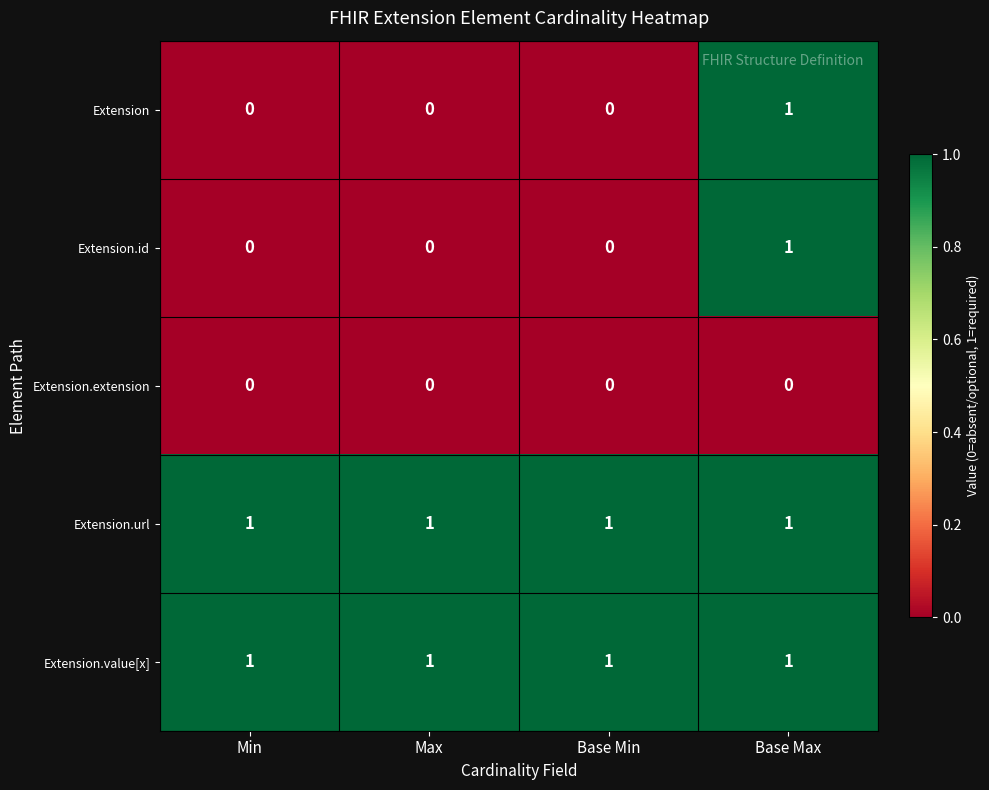

At which label does Extension.id reach its peak?

Base Max